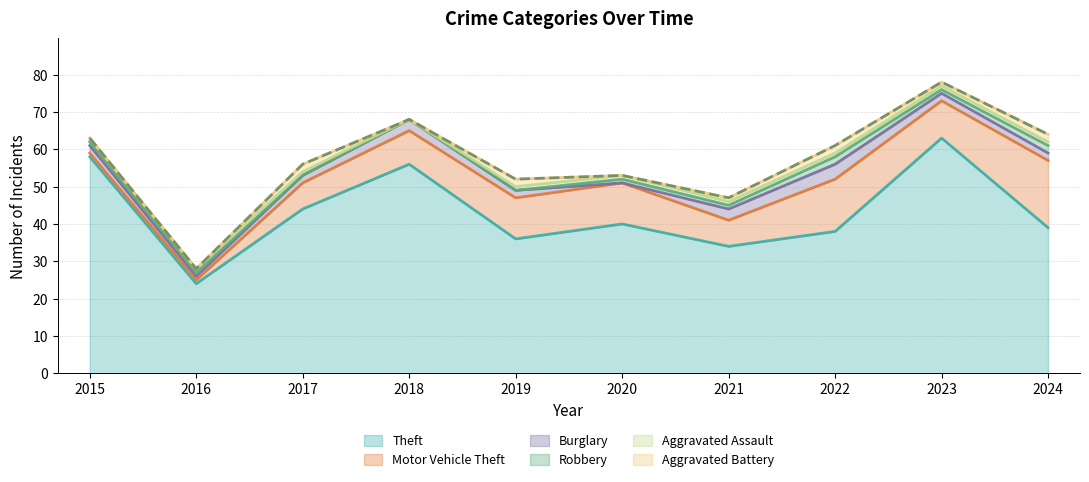

What is the greatest value displayed?

63